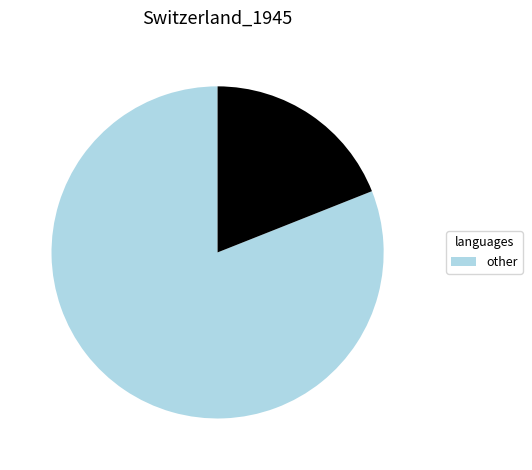

Does any single category account for the majority?

Yes